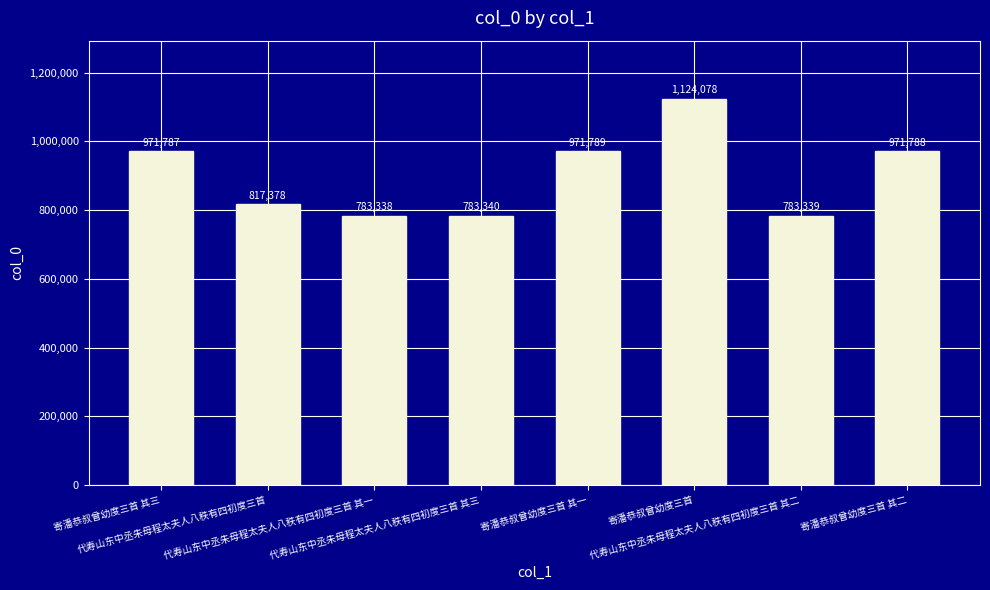

What is the maximum value shown in the chart?

1124078